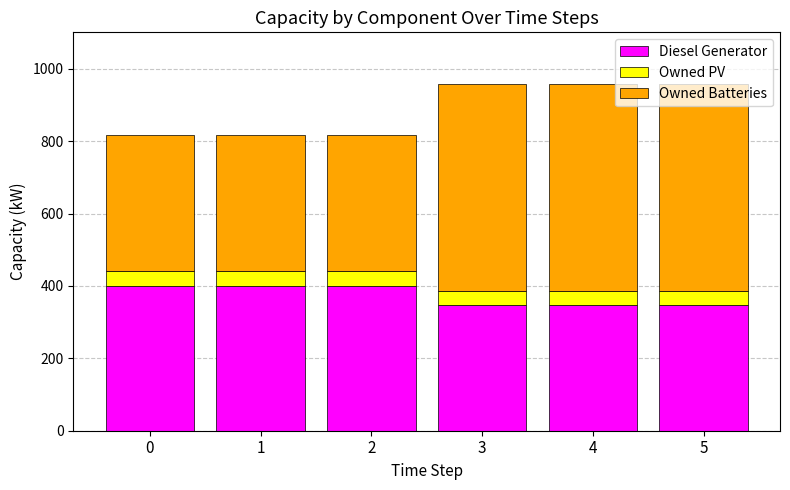

What is the total value across all series at 5?

957